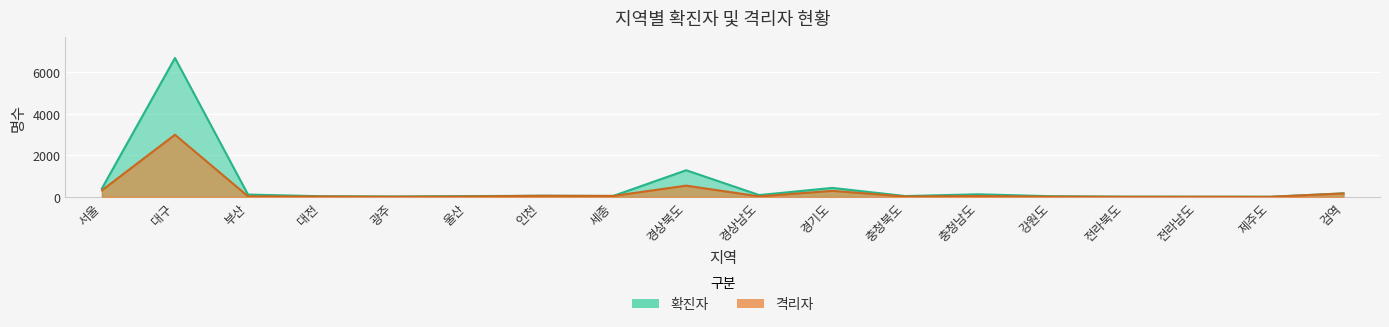

Which category has the lowest value across all series?

제주도